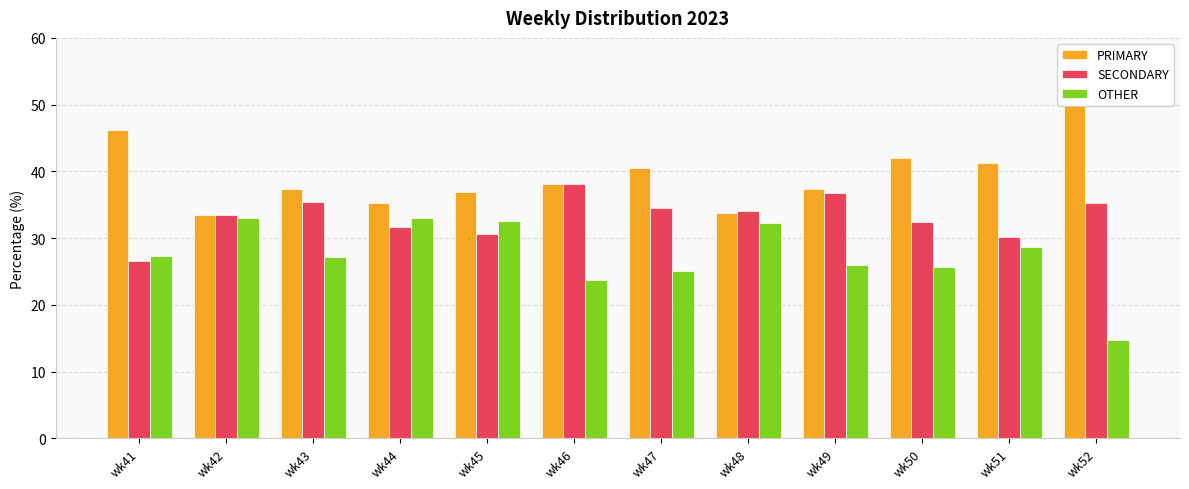

What is the average value of the OTHER series?

27.4